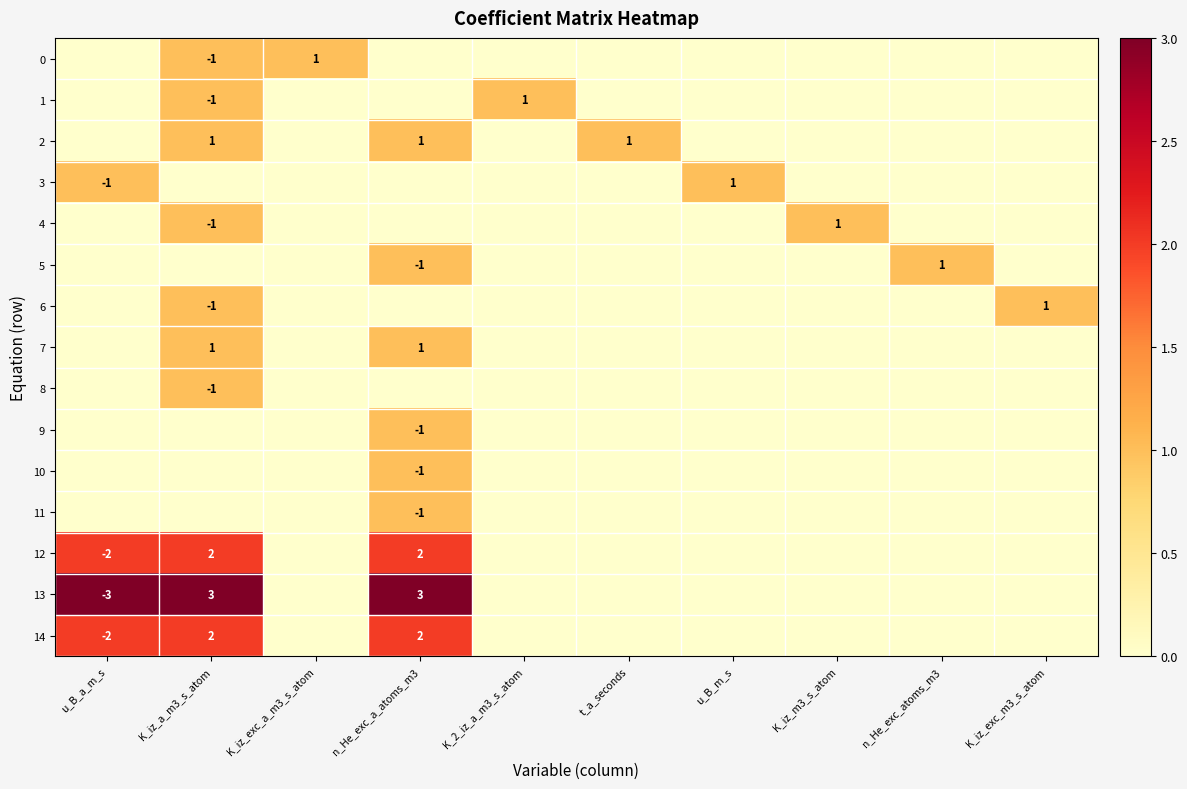

Is it true that 14 equals 3 at n_He_exc_a_atoms_m3?

False